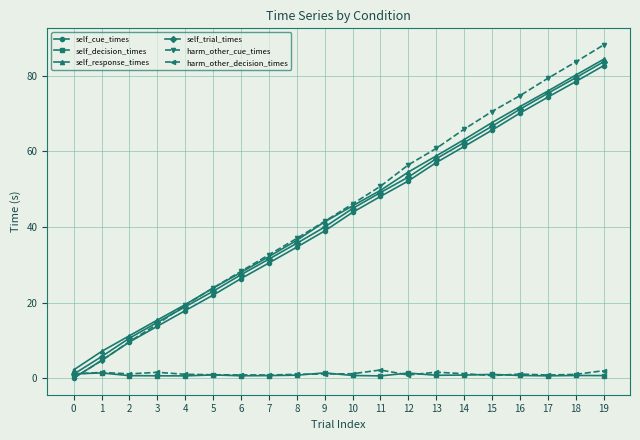

True or false: harm_other_cue_times has more than 2 interior local peaks.

False